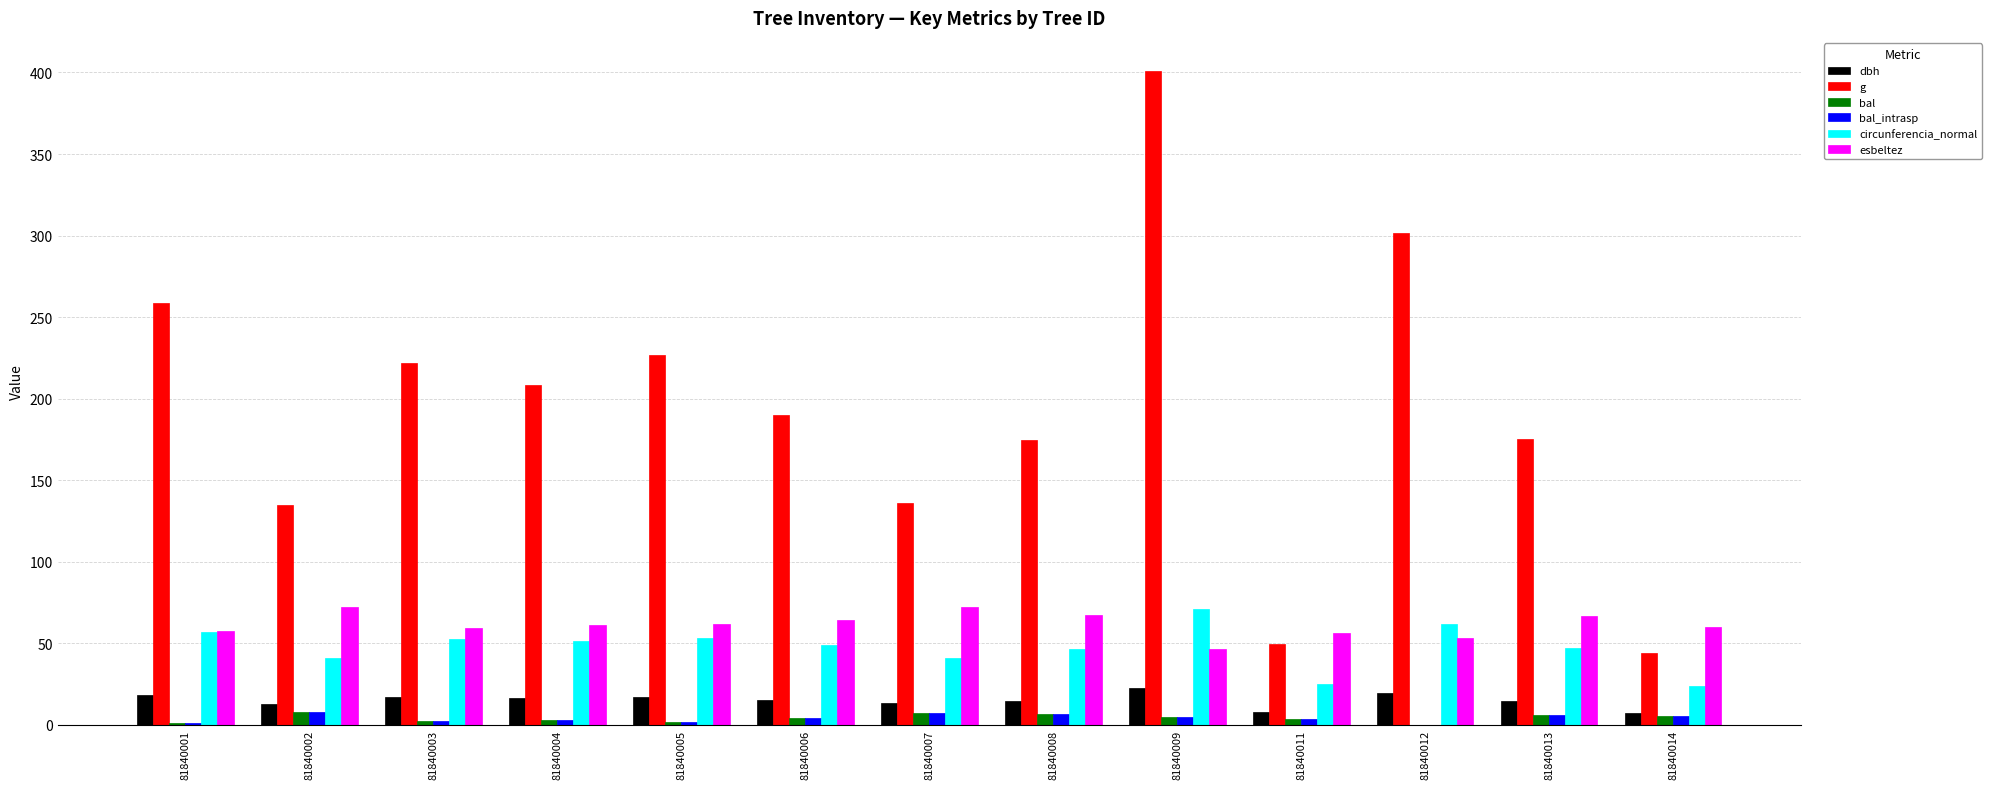

Which category has the highest value across all series?

81840009